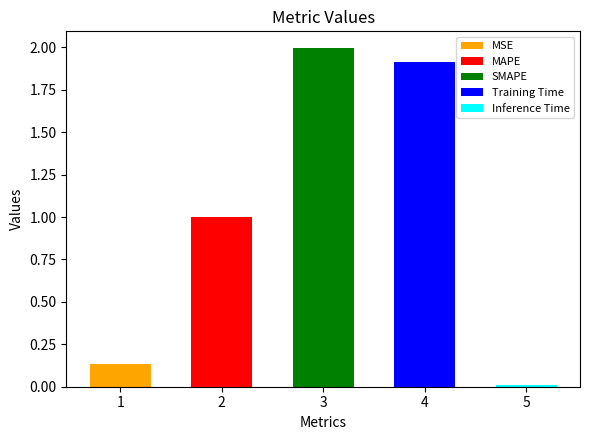

Approximately how many times larger is the value at MSE compared to Training Time?

0.1